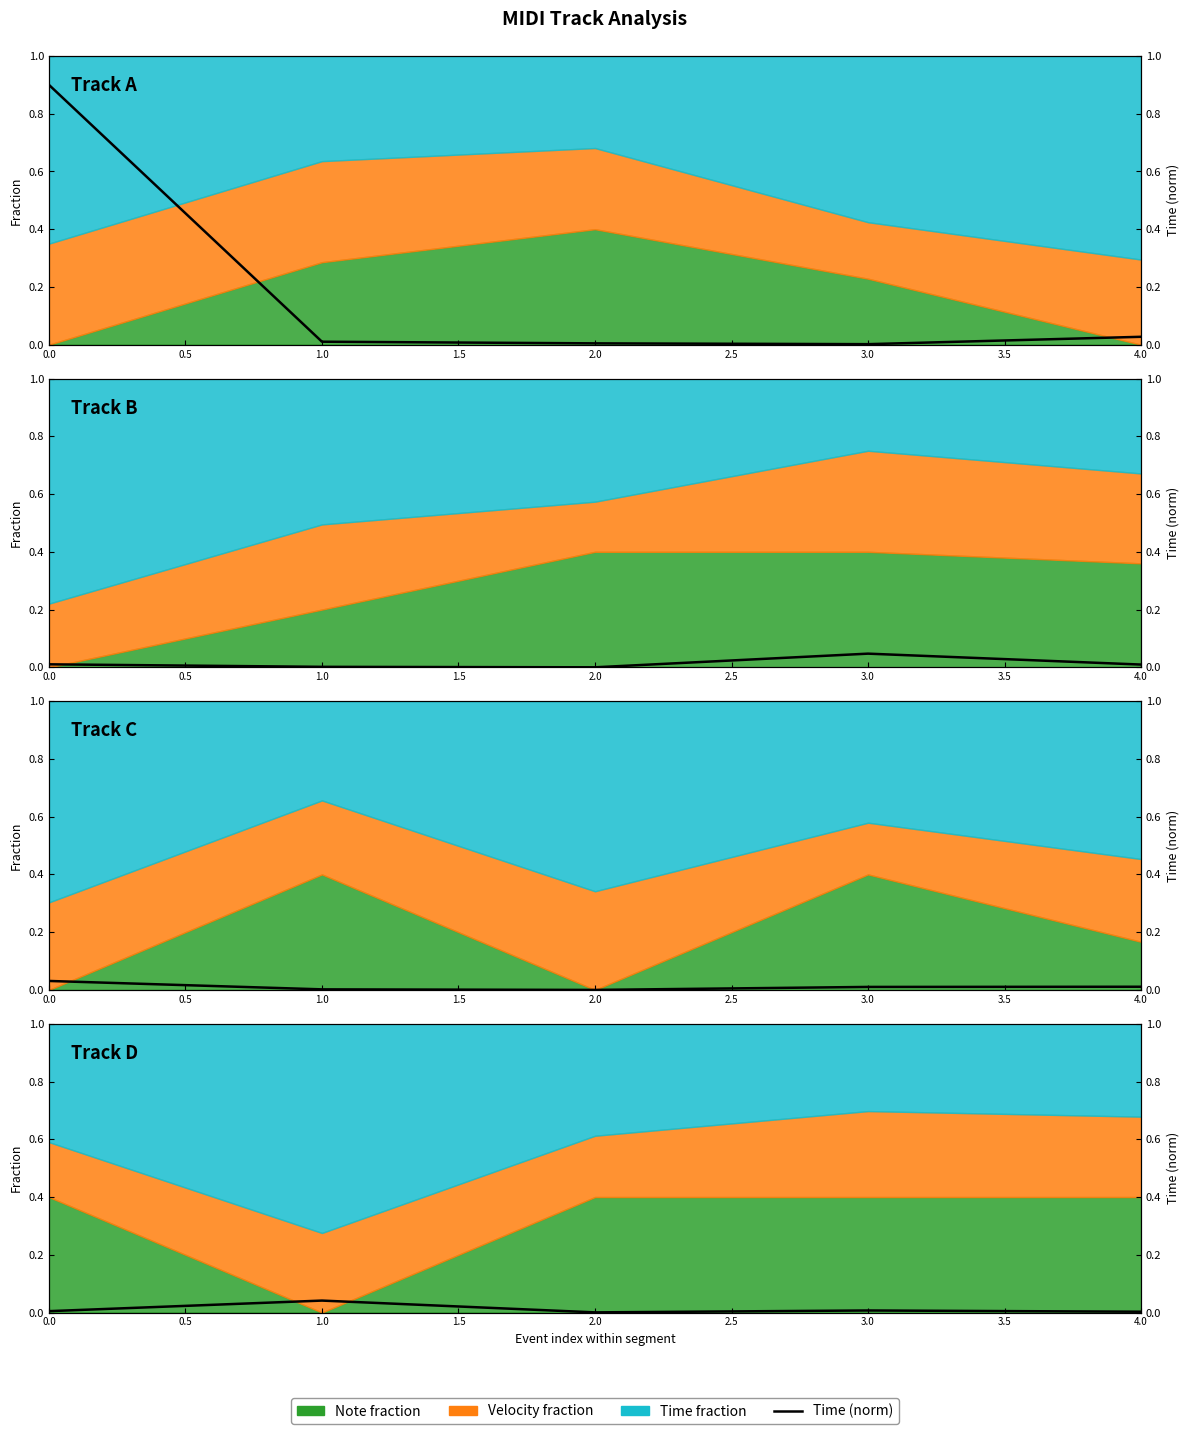

At which category does the data reach its first local valley?

2.0